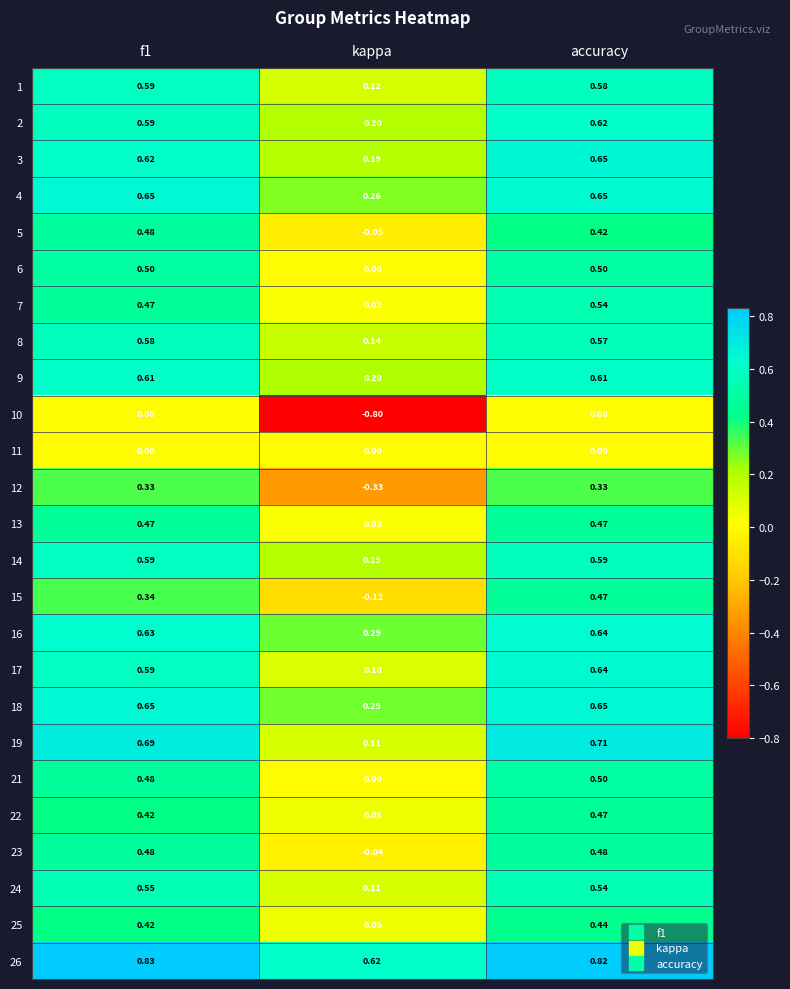

Count the number of categories in the chart.

3